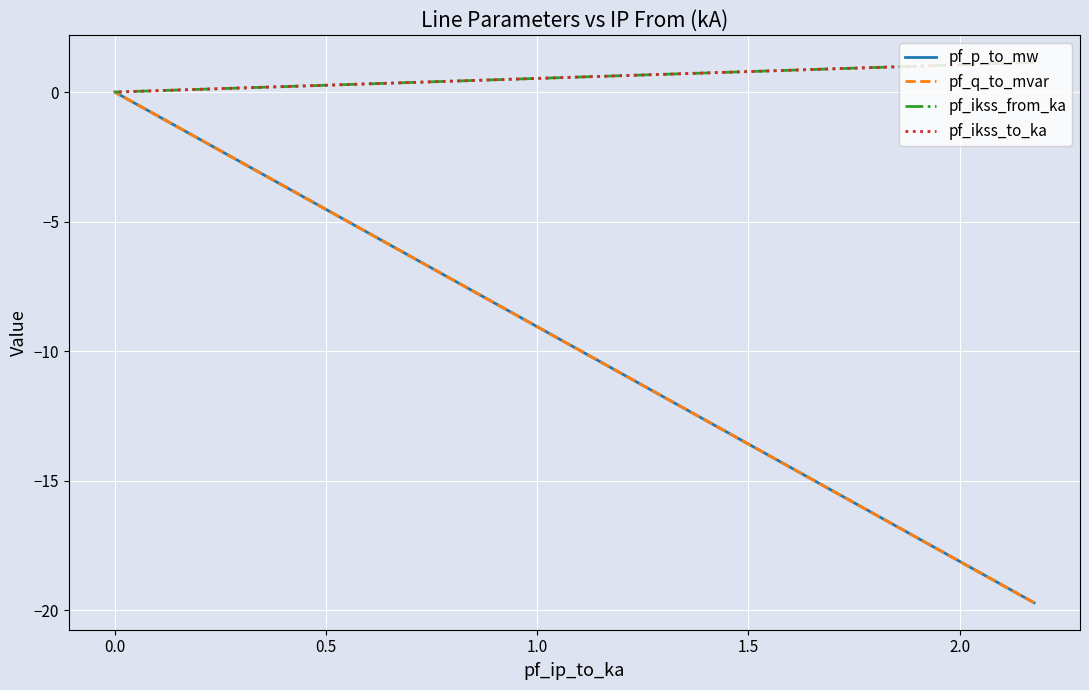

Which series has the largest total across all categories?

pf_ikss_from_ka